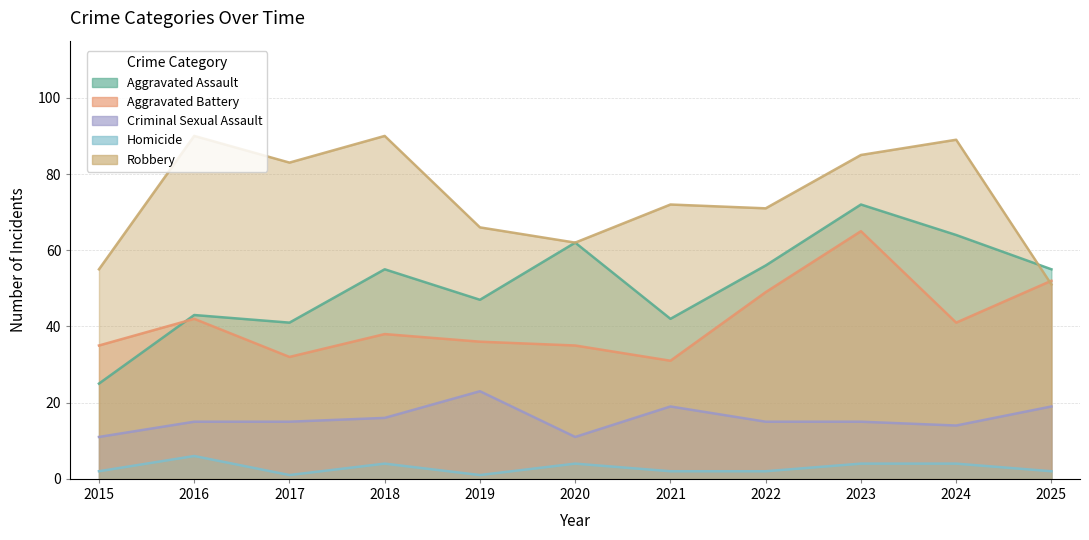

True or false: Robbery has a value of 25 at 2023.

False